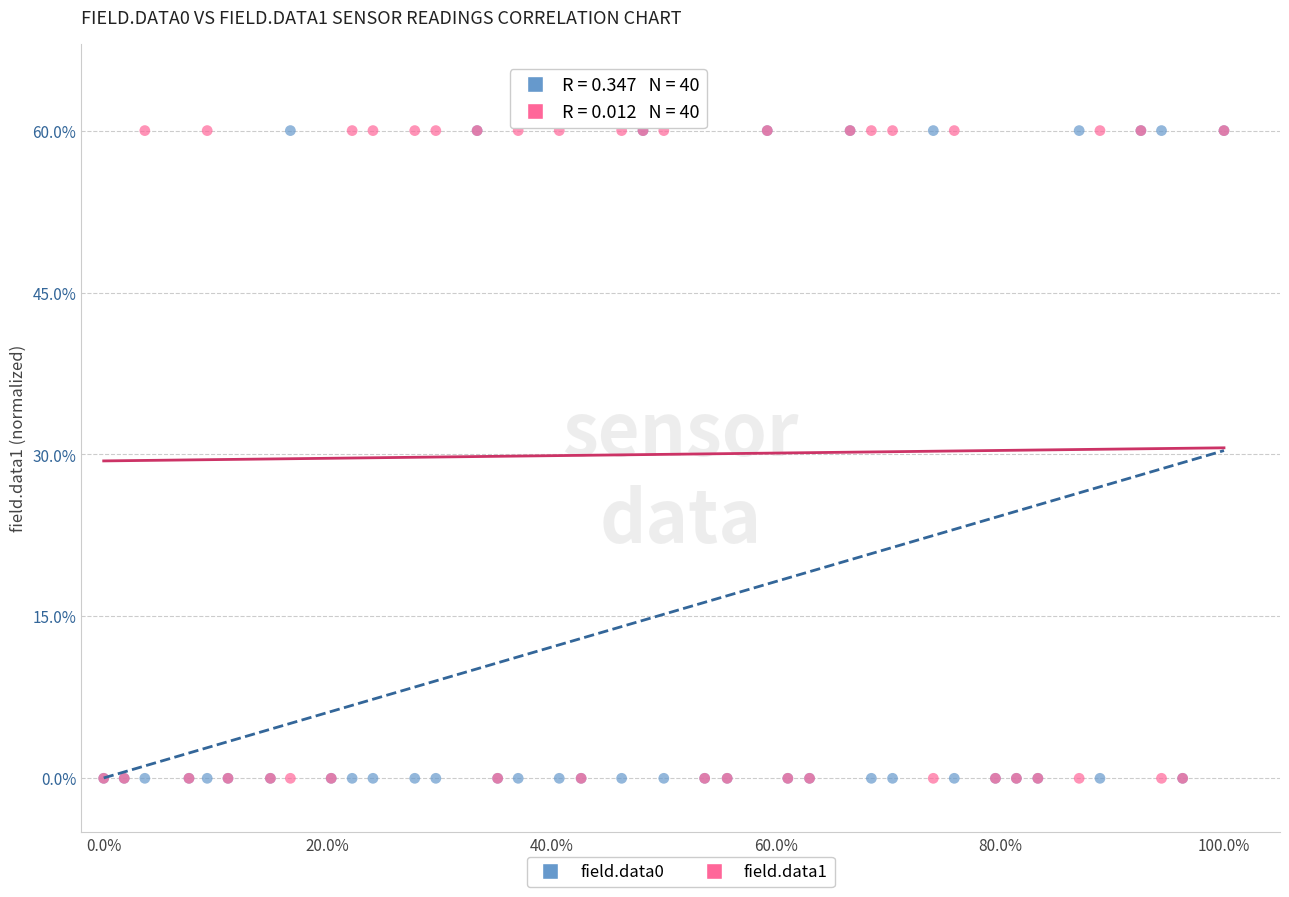

What are all the series names shown in the legend?

field.data0, field.data1